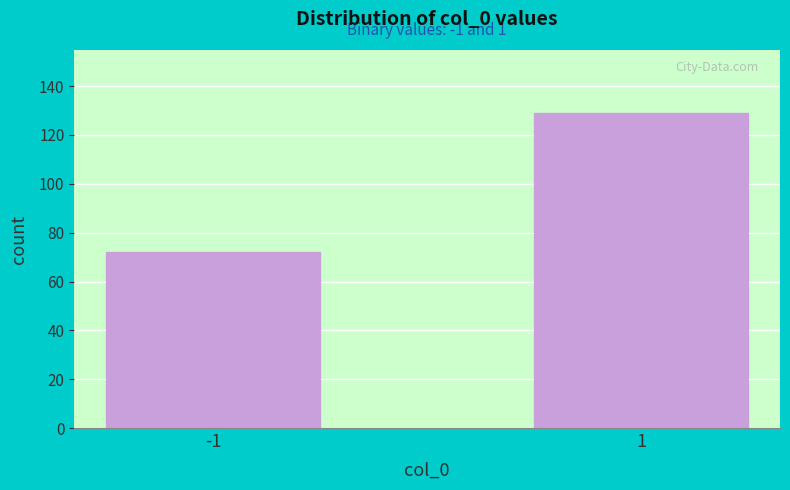

Reading left to right, extract all data points from this chart.

-1=72	1=129